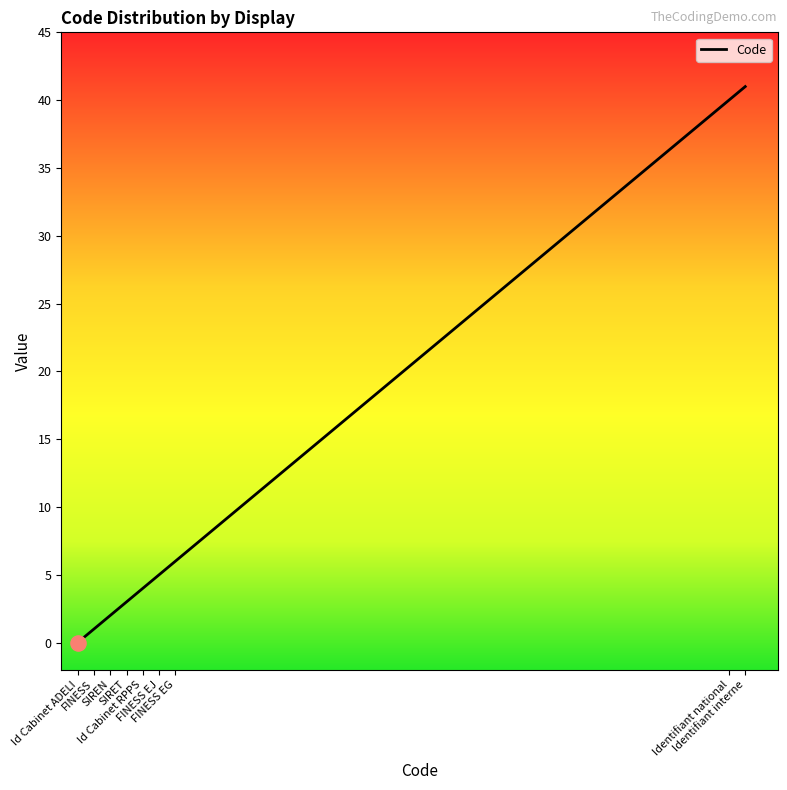

What is the ratio of the value at Identifiant national to the value at Id Cabinet RPPS?

10.0